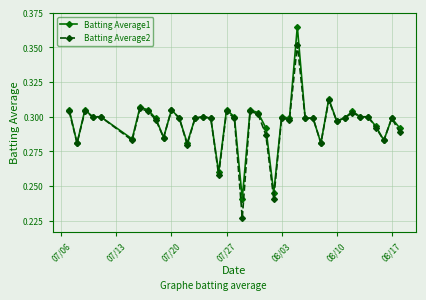

List the series in order of their peak value, lowest first.

Batting Average2, Batting Average1